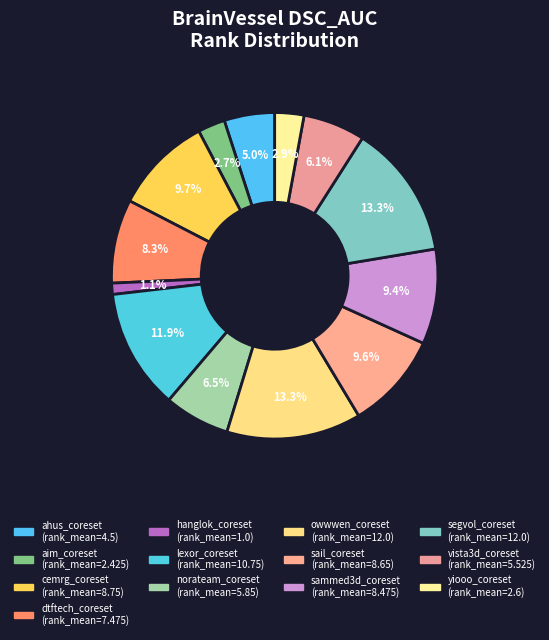

Count the number of slices in the pie.

13